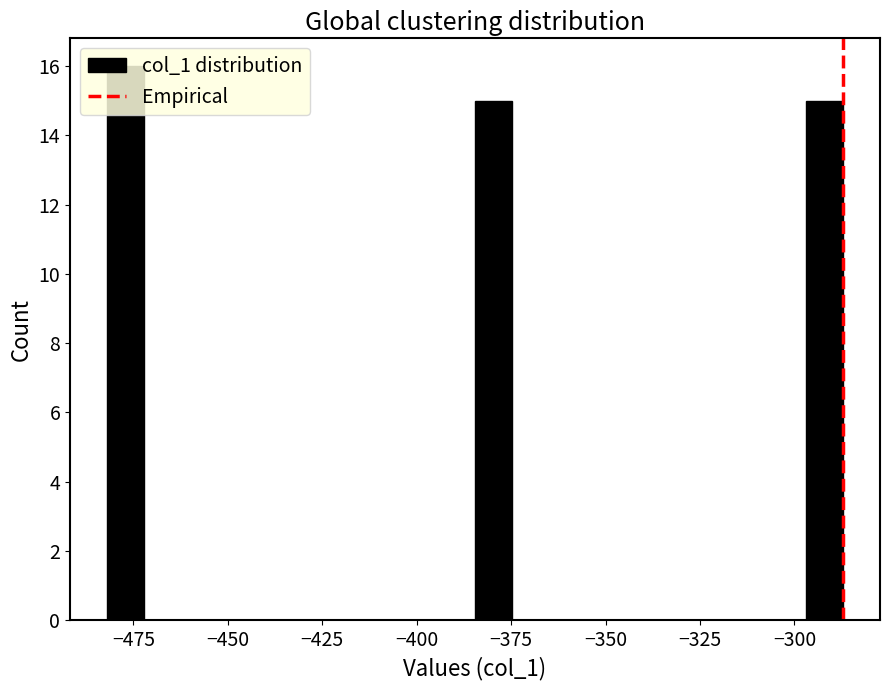

Read against the x-axis, roughly where is the centre of the tallest bar?

-475